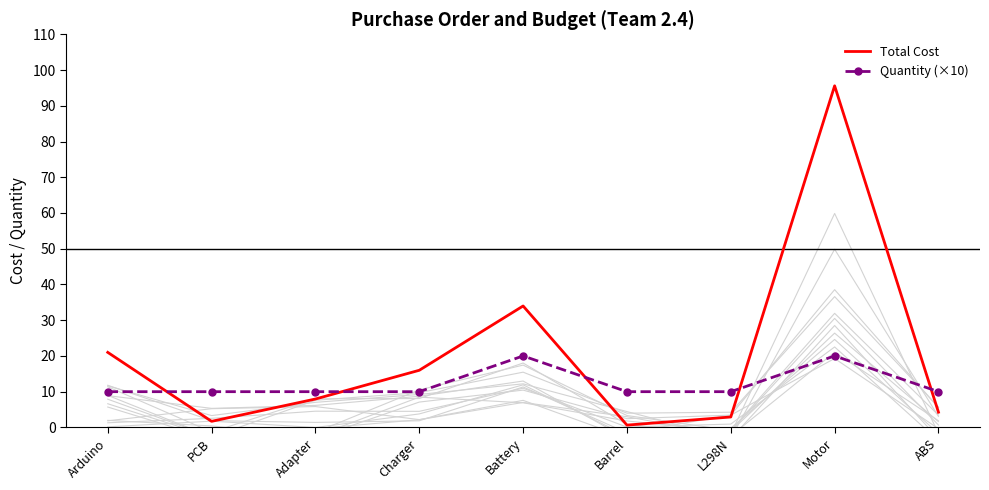

At which category is the sum across all series the highest?

Motor